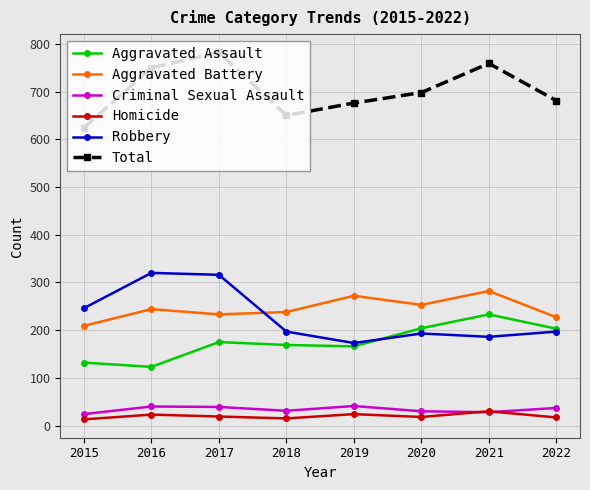

In Homicide, how many points are higher than both neighbors (excluding endpoints)?

3